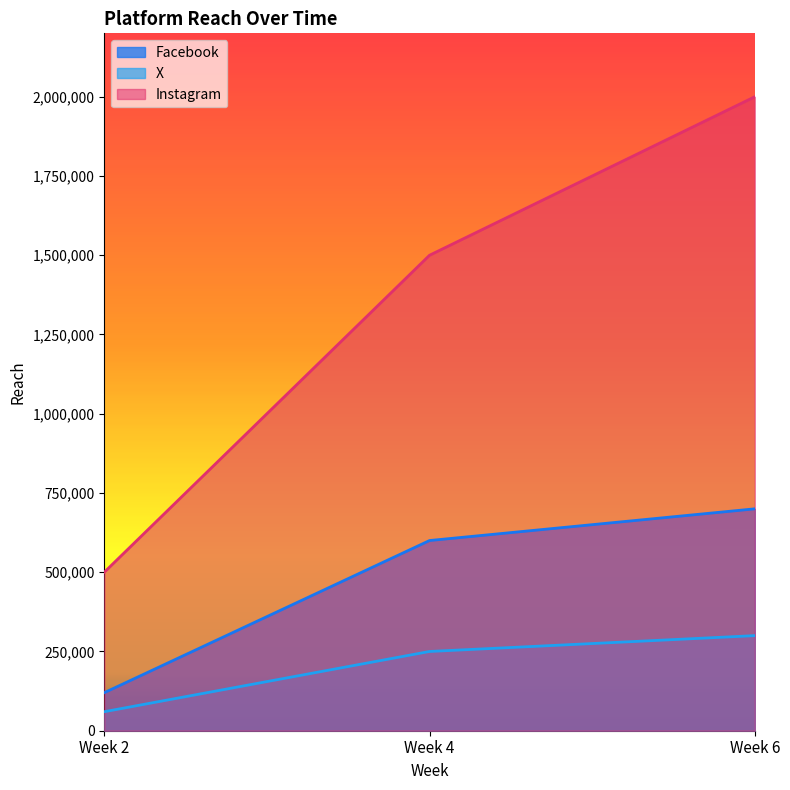

How many values in the Facebook series are below 600000?

1